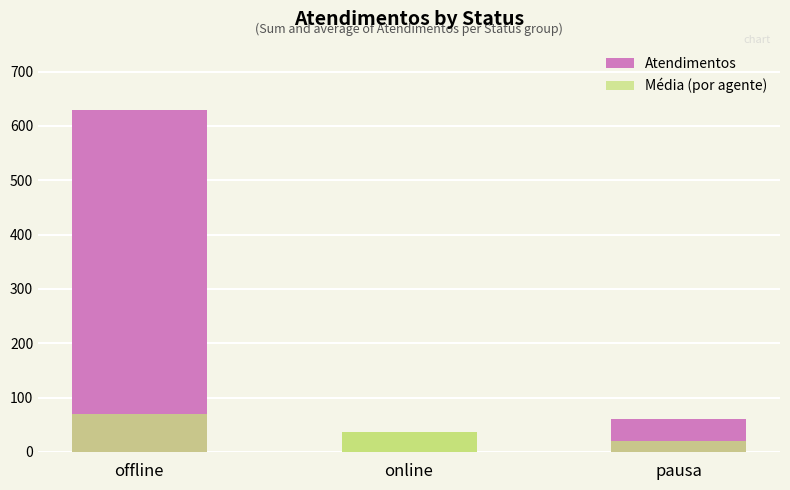

Reading left to right, transcribe all the data shown in this chart.

Atendimentos: 630	37	60
Média (por agente): 70	12	20